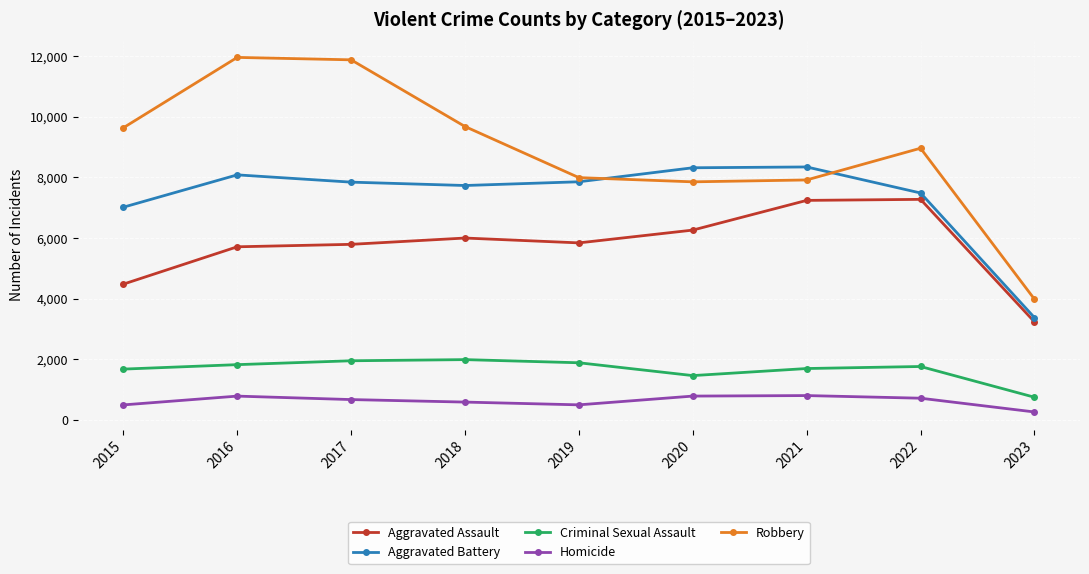

What is the greatest value displayed?

11960